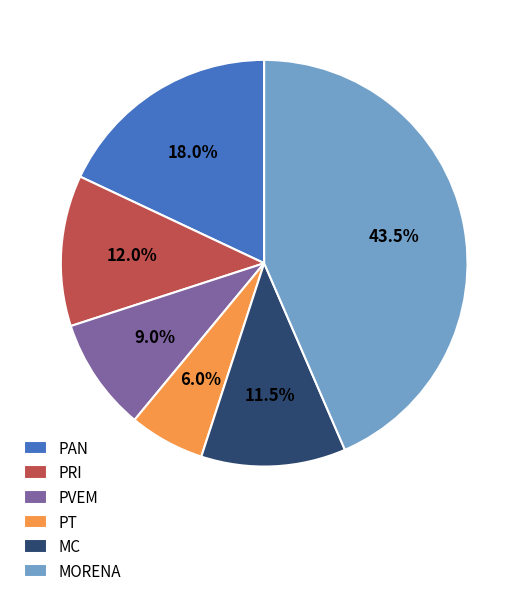

Which category has the smallest portion of the pie?

PT